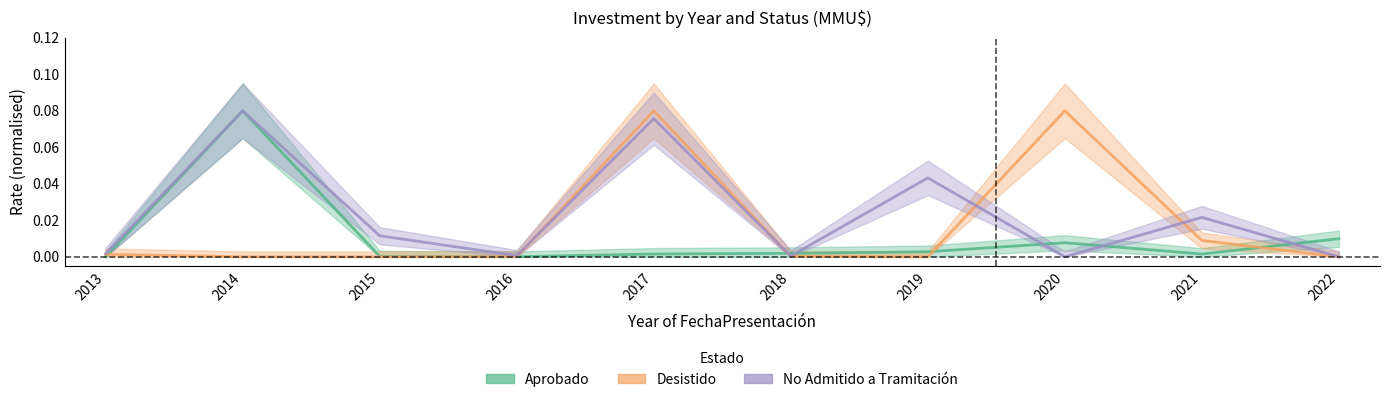

Rank the series by their average value, from lowest to highest.

Aprobado, Desistido, No Admitido a Tramitación